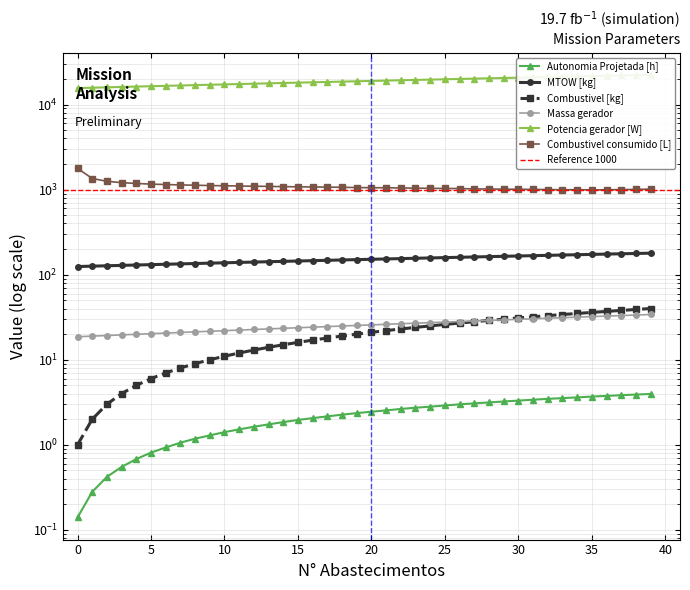

Where does the Potencia gerador [W] series first go above 18942?

20